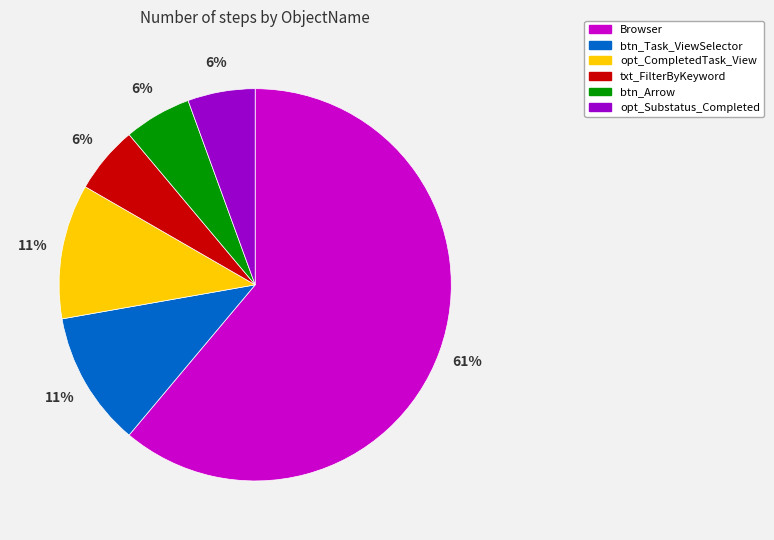

Does any single category account for the majority?

Yes